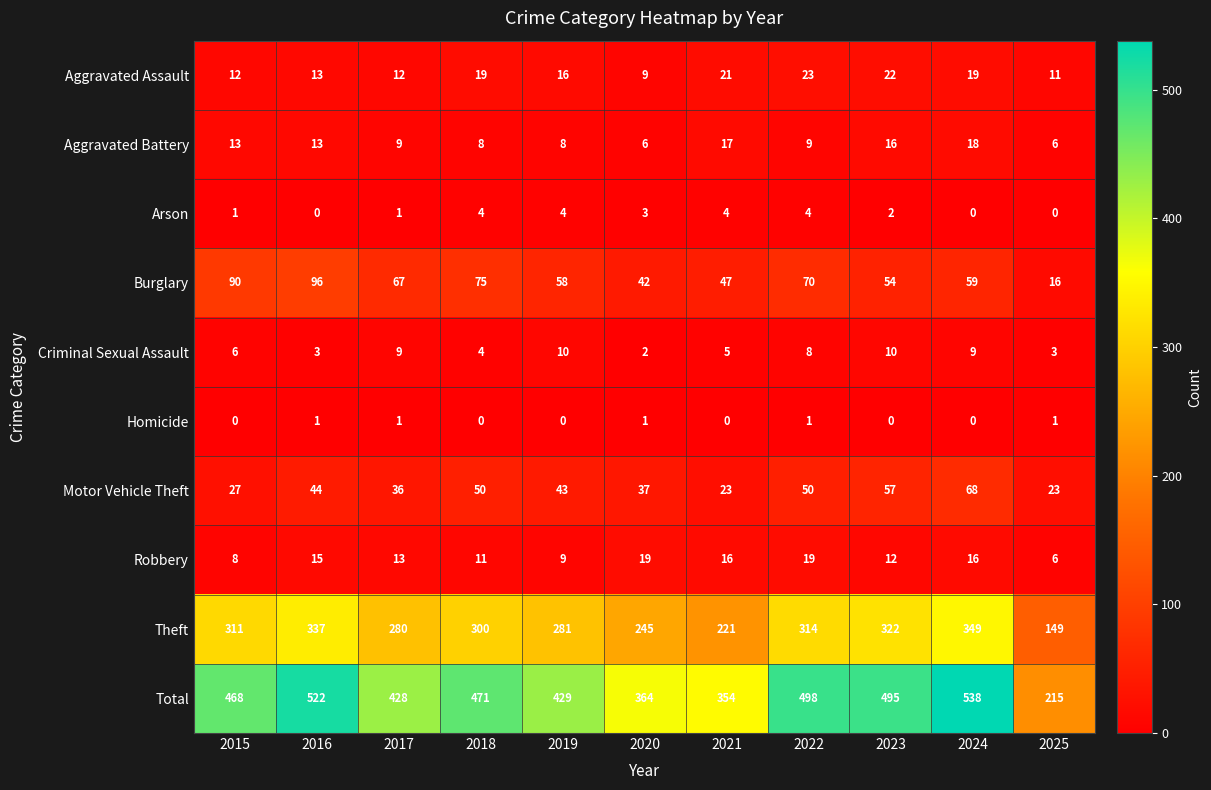

What is the average value of the Aggravated Assault series?

16